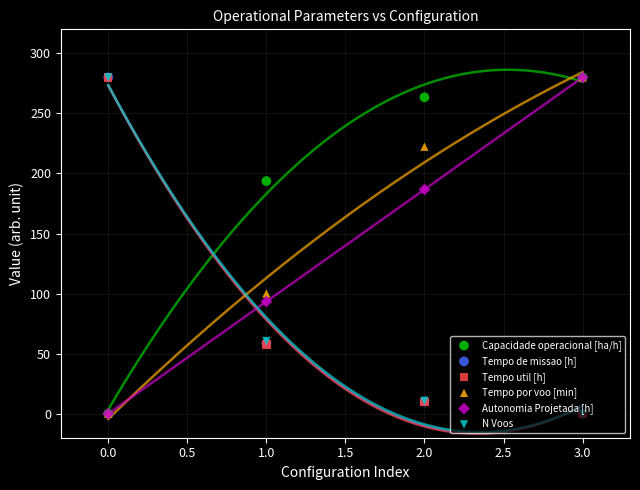

What are all the series names shown in the legend?

Capacidade operacional [ha/h], Tempo de missao [h], Tempo util [h], Tempo por voo [min], Autonomia Projetada [h], N Voos